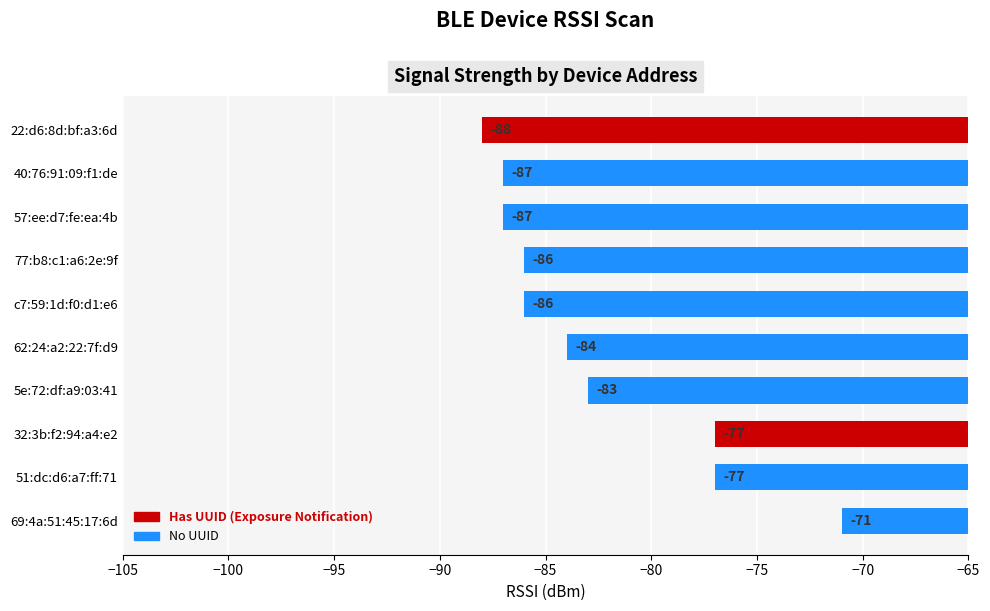

Which category has the lowest value across all series?

22:d6:8d:bf:a3:6d